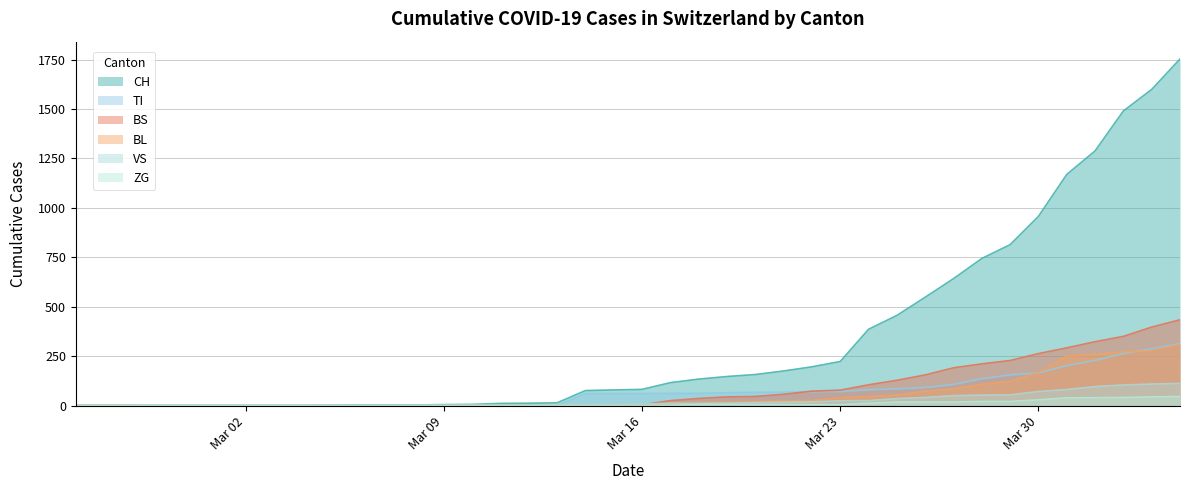

How many data points in VS are less than 8?

20